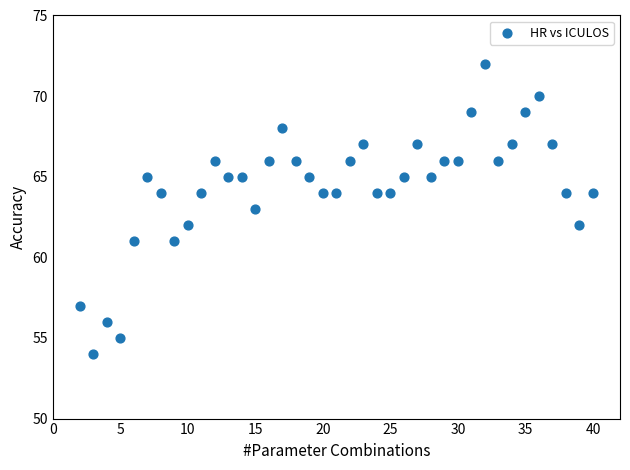

What is the range of Y values (max minus min)?

18